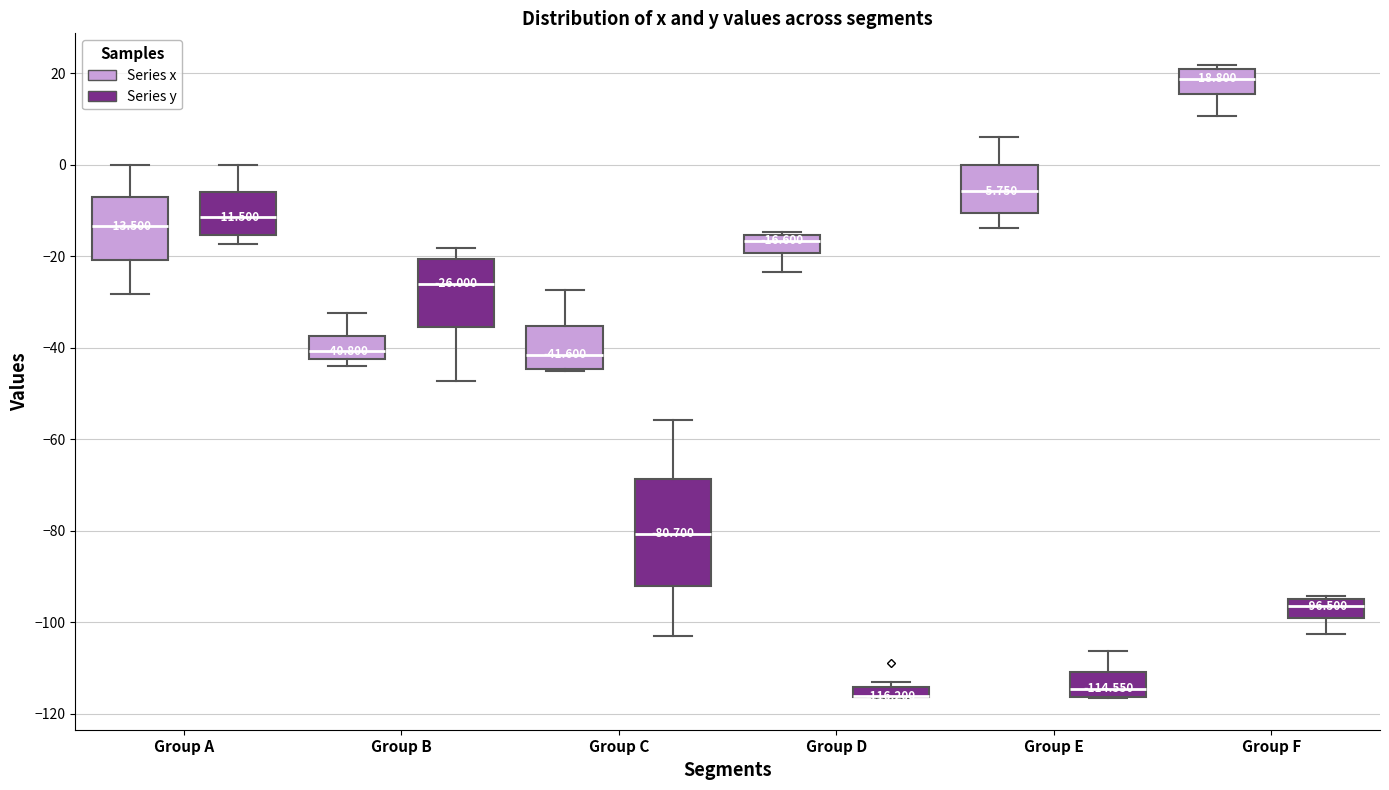

Comparing the boxes themselves (not the whiskers), which one is the tallest?

Group C (Series y)